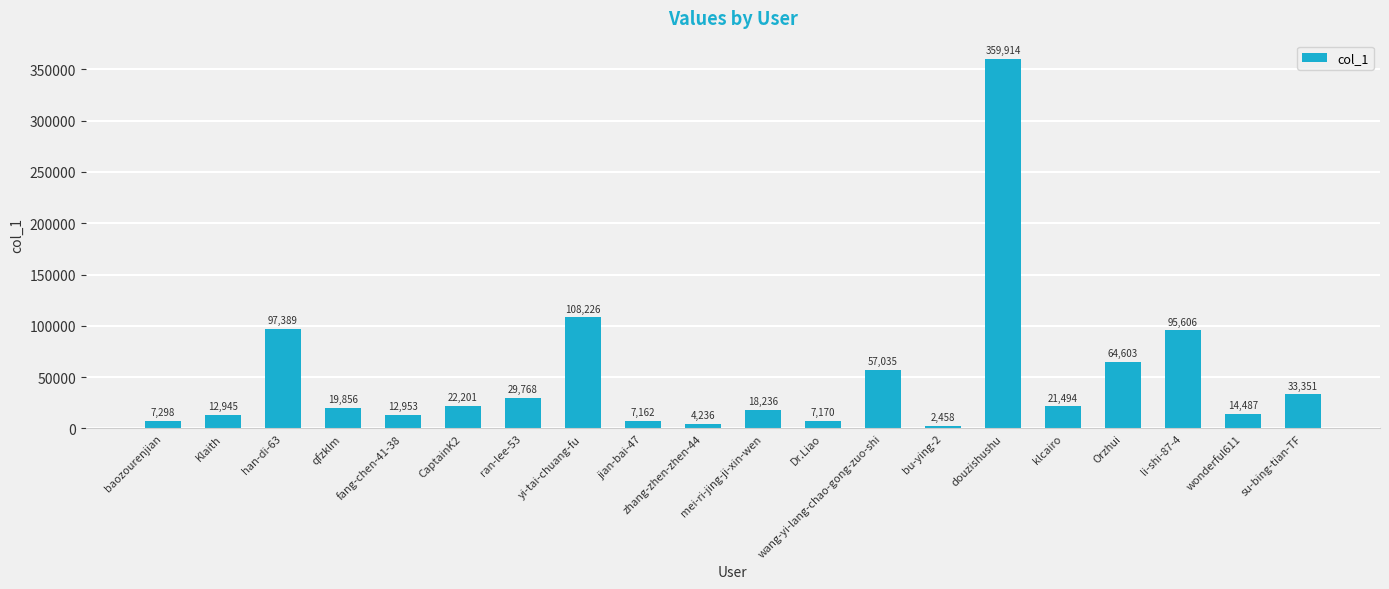

What is the average value?

49819